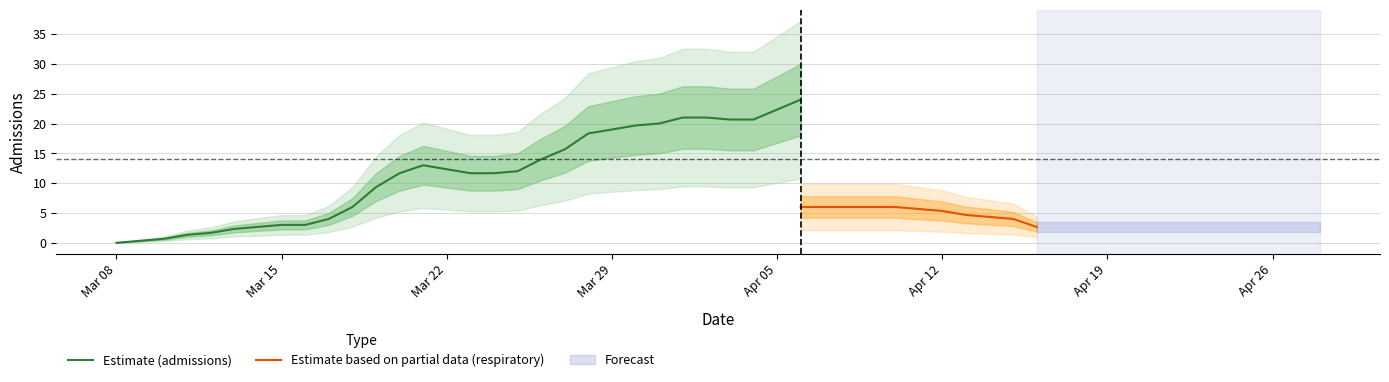

True or false: Estimate (admissions) has a value of 10.3 at Apr 05.

False